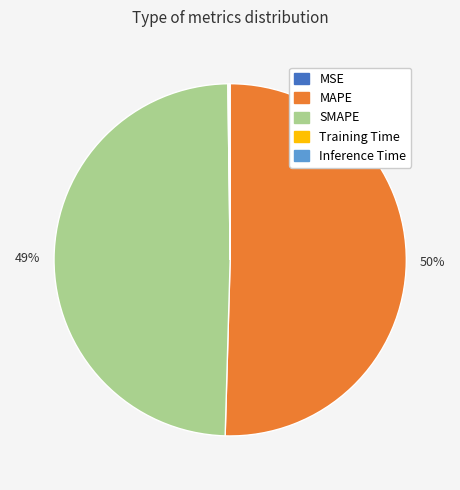

What is the largest slice in the pie chart?

MAPE